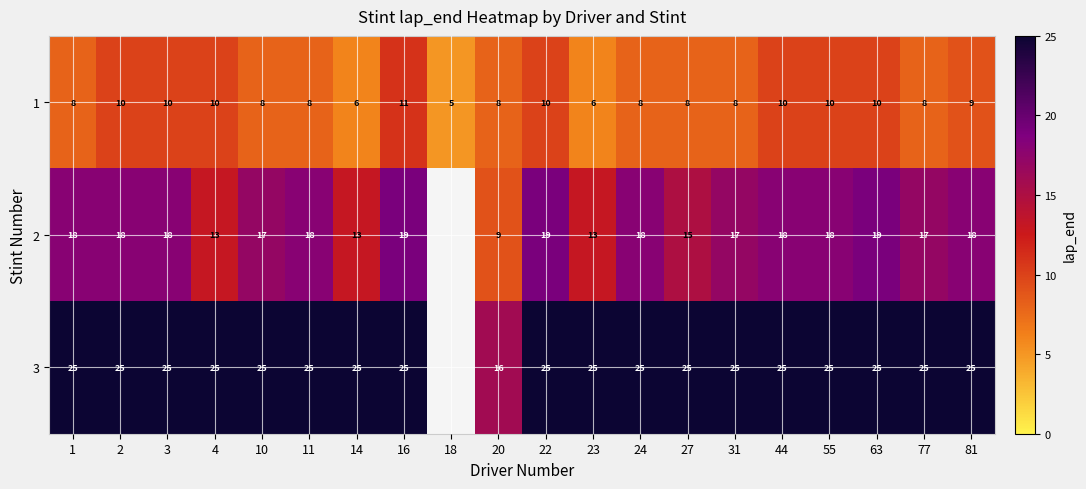

The 1 series shows 2 at 63. True or false?

False